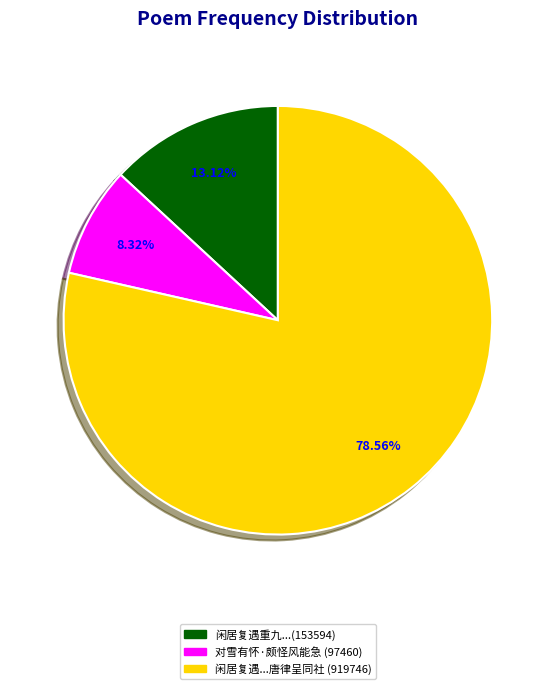

Rank the categories by value from highest to lowest.

闲居复遇...唐律呈同社 (919746), 闲居复遇重九...(153594), 对雪有怀·颇怪风能急 (97460)